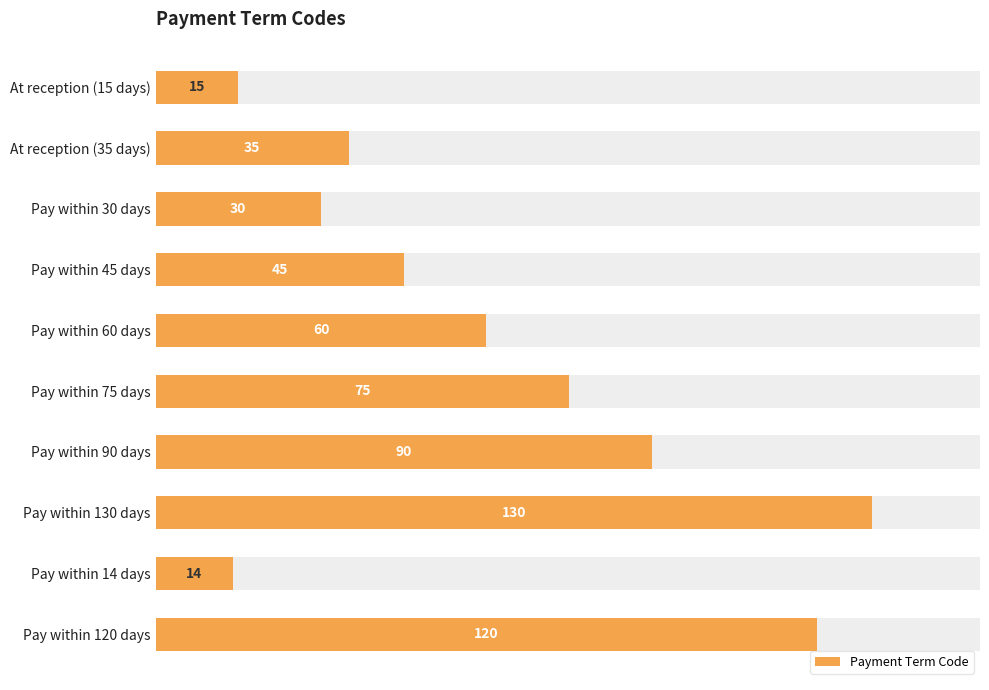

Reading left to right, transcribe all the data shown in this chart.

15	35	30	45	60	75	90	130	14	120